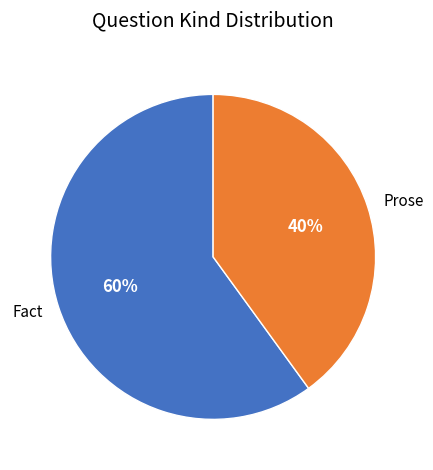

Between Prose and Fact, which is larger?

Fact